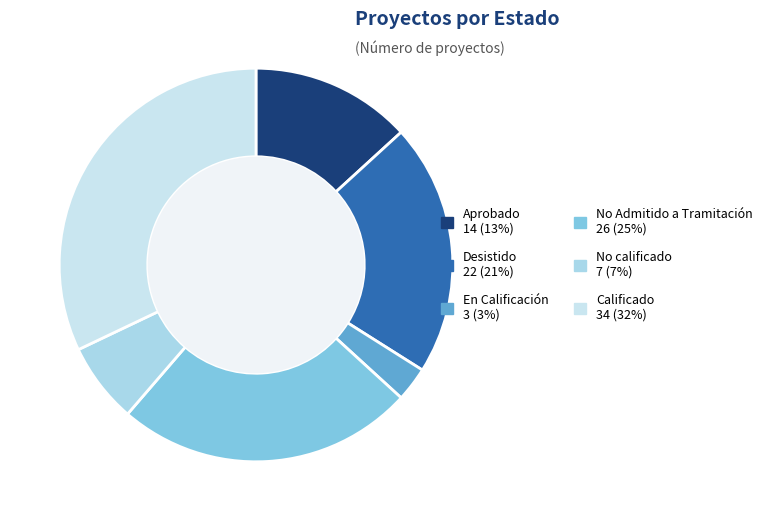

Which slice is the smallest?

En Calificación